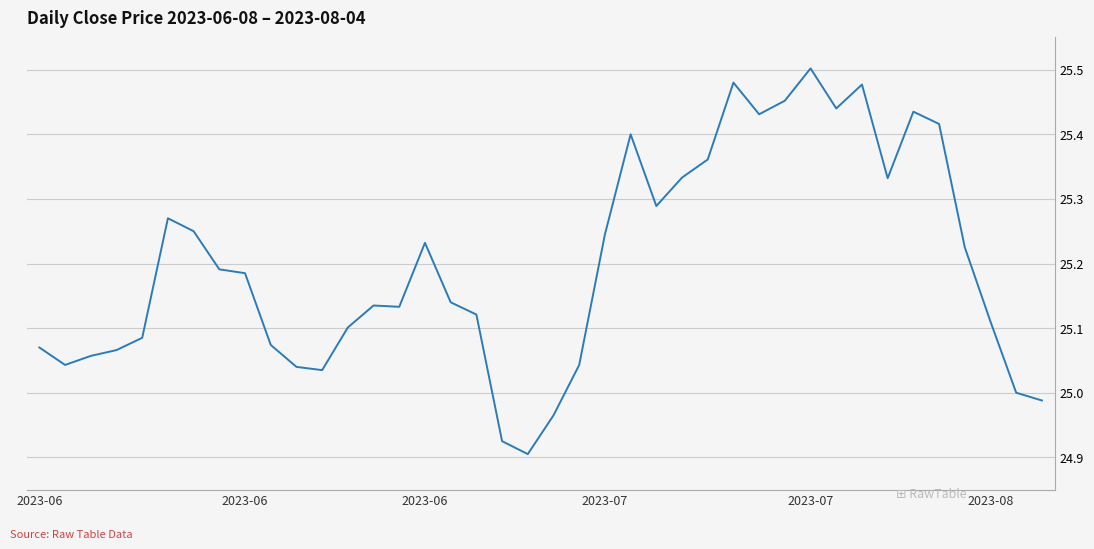

What is the difference between the maximum and minimum values?

0.6